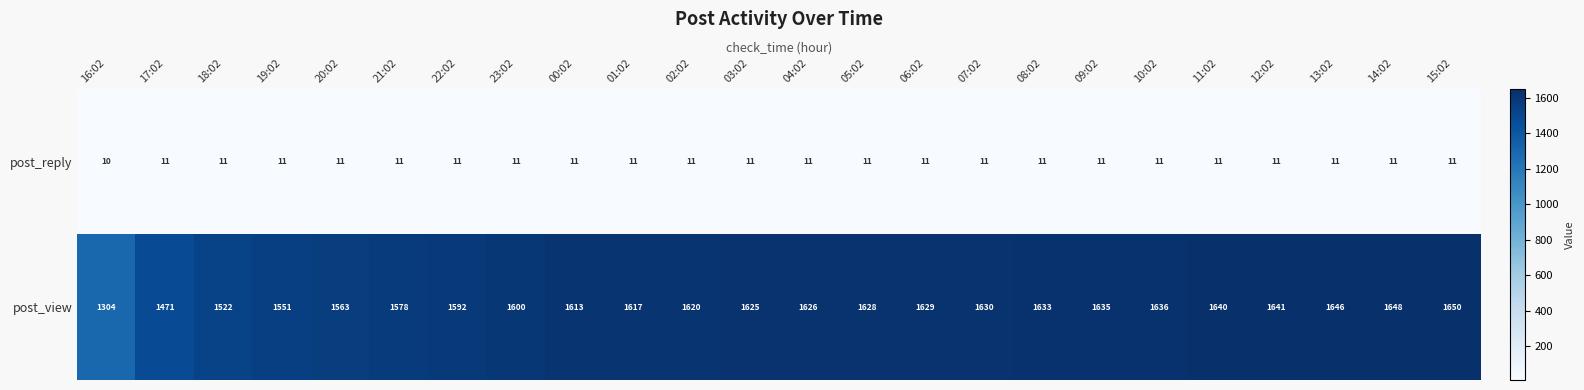

What is the spread (max minus min) of values at 07:02?

1619